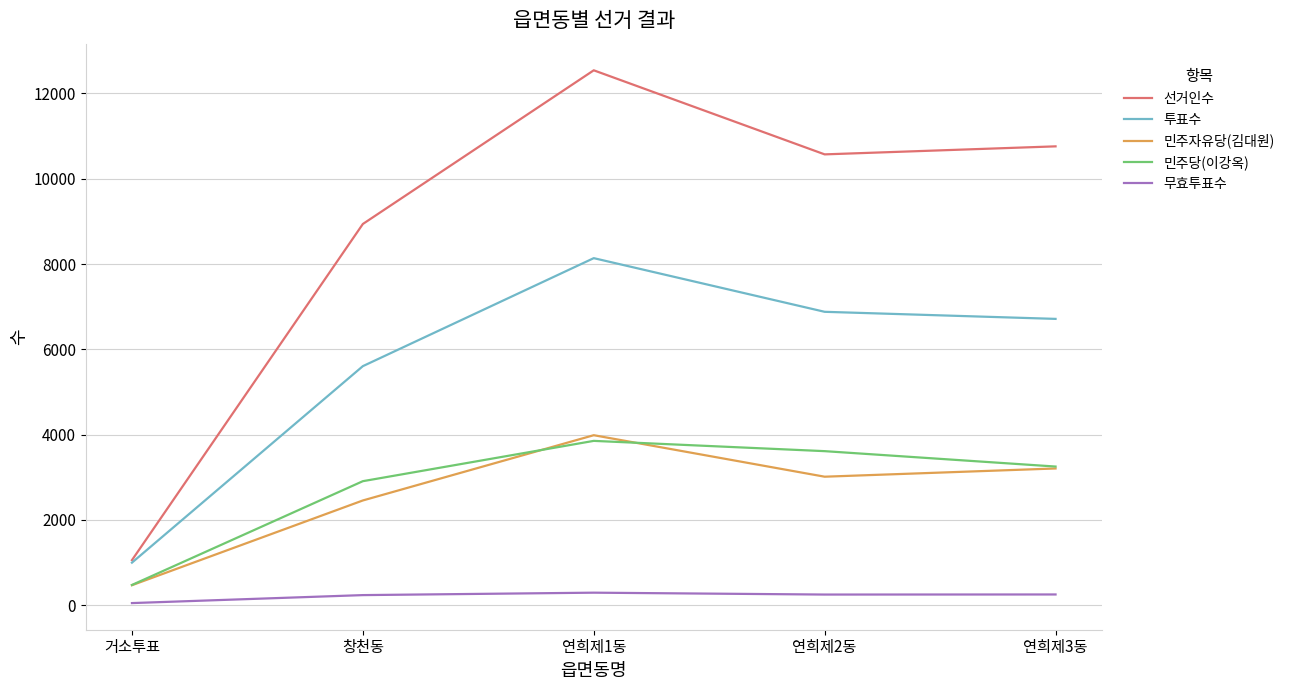

Between 거소투표 and 연희제2동, which series saw the biggest shift?

선거인수